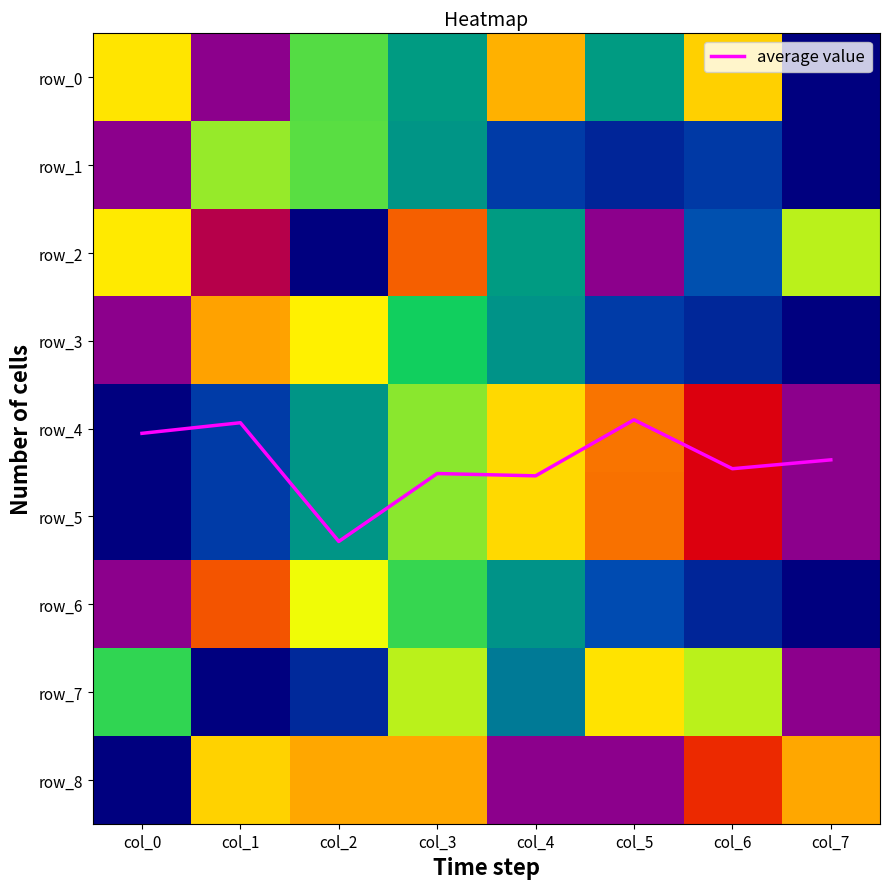

How many data points in row_4 are above 0?

7